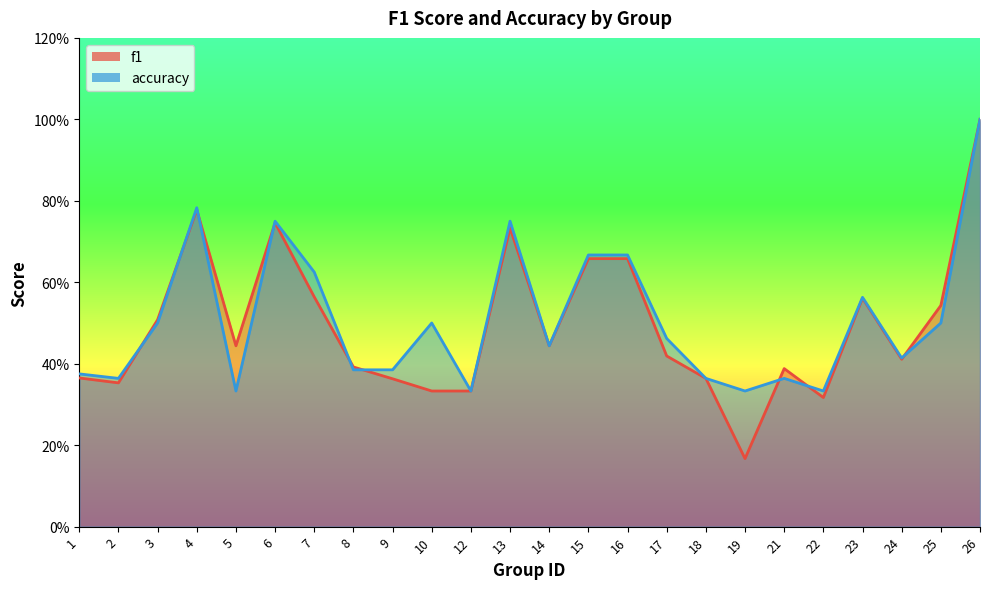

What is the difference between the accuracy values at 12 and 4?

0.5